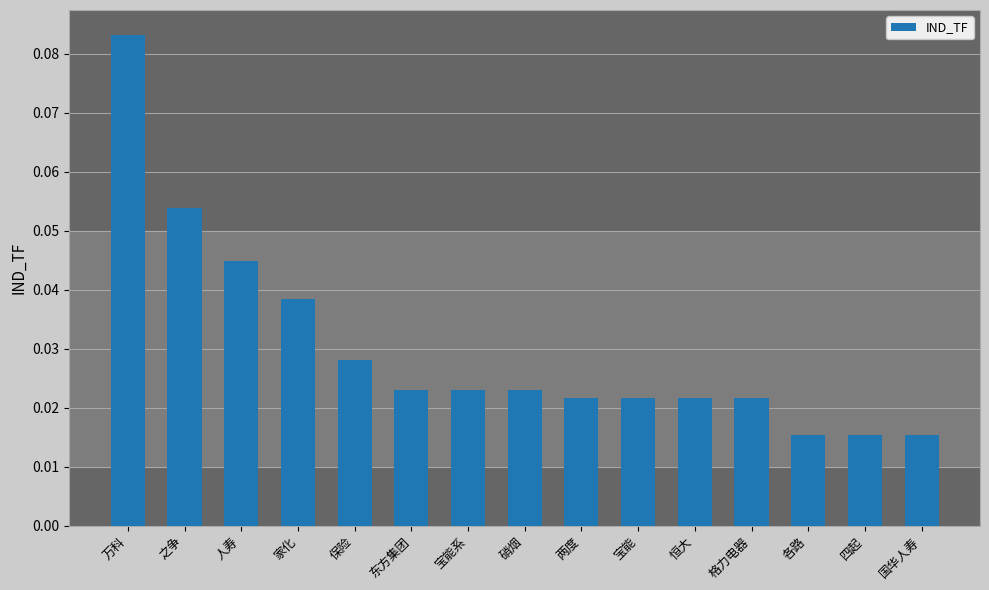

What position from the right is 家化?

12